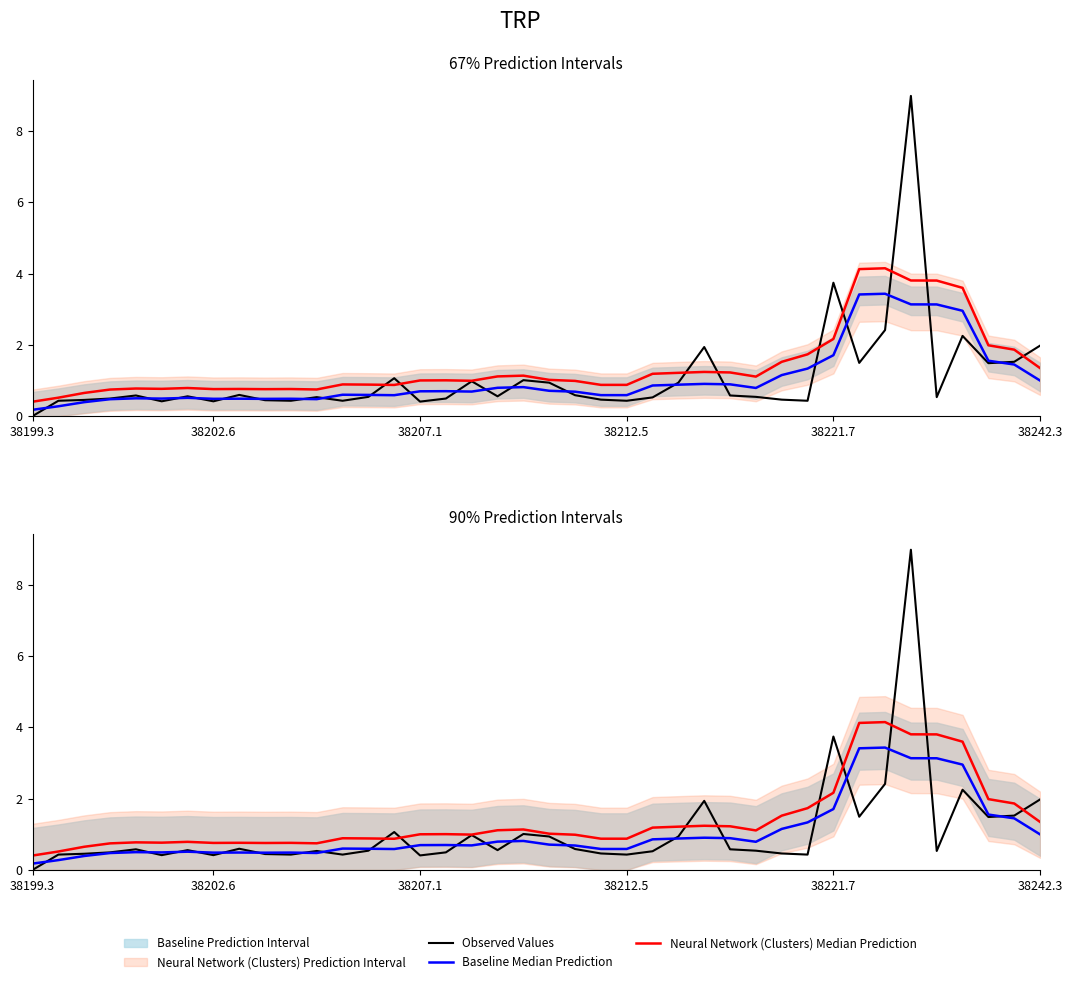

What is the value of the Observed Values point at the 17th from the left?

0.5